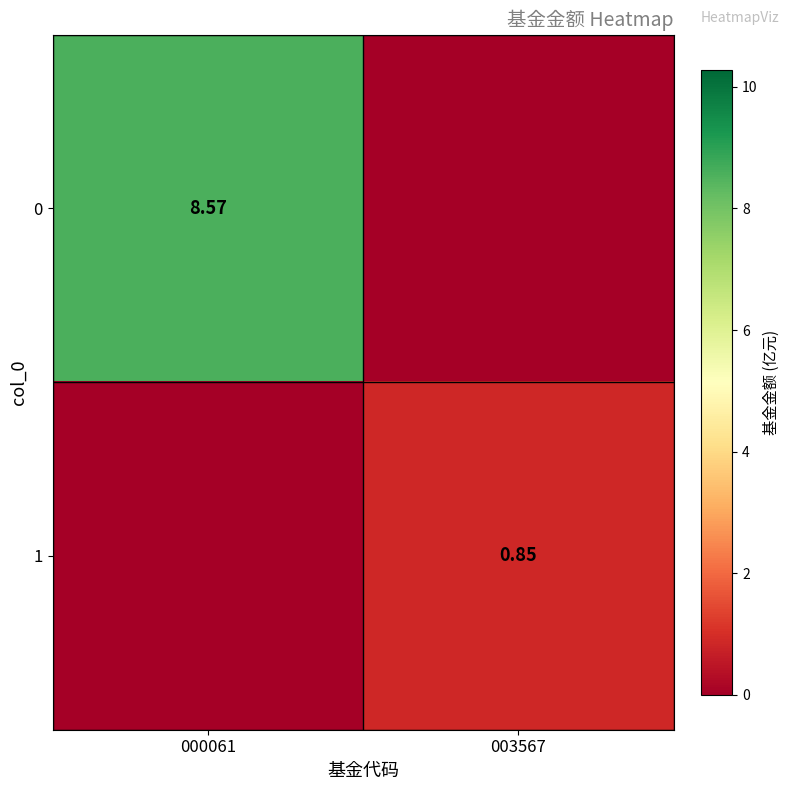

Is the value of 0 at 000061 greater than the value of 1 at 003567?

Yes